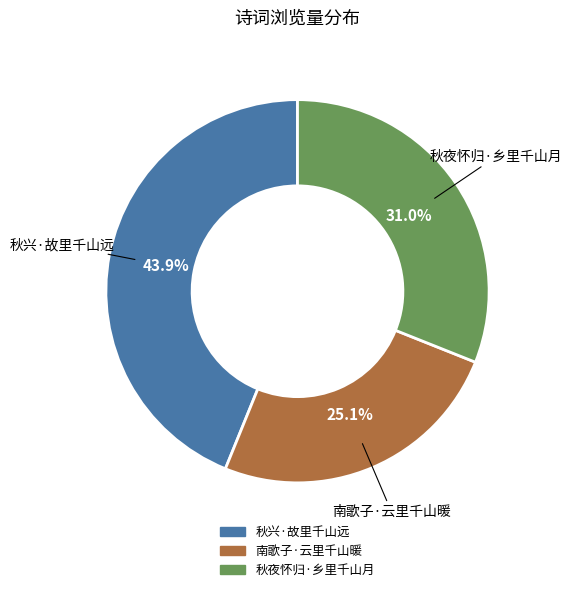

Count the number of slices in the pie.

3